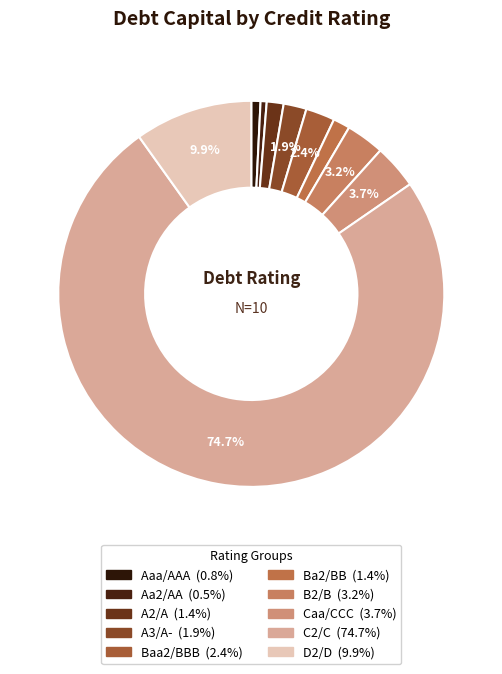

How many slices are in this pie chart?

10